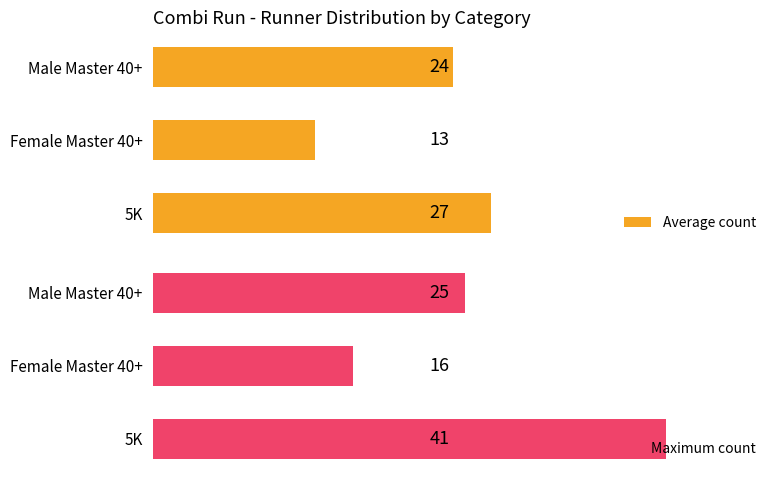

What is the value of the Maximum count bar at the 2nd from the left?

16